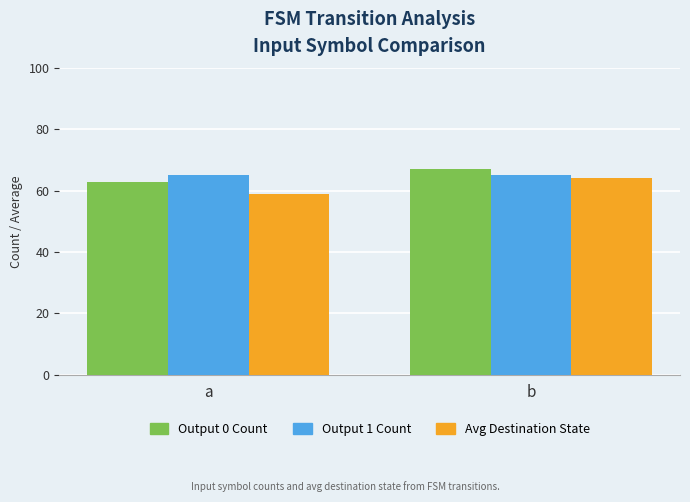

The value of Output 0 Count at a is 28. True or false?

False